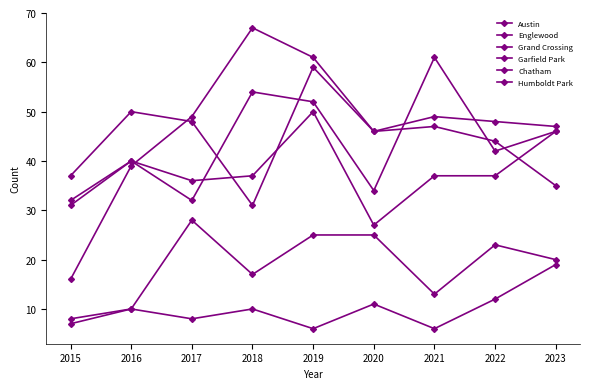

How many data points does each series have?

9